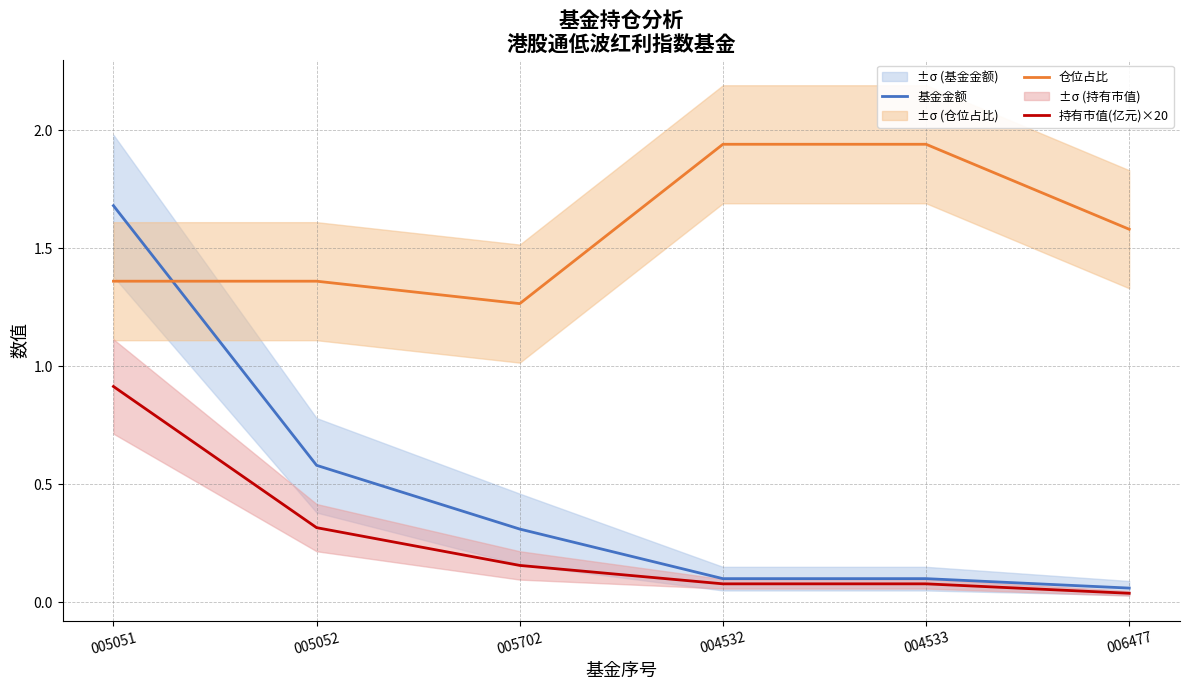

True or false: 持有市值(亿元)×20 and 基金金额 cross at least once.

False